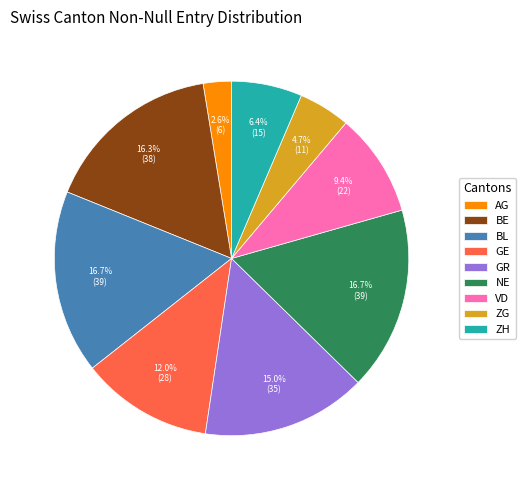

What portion of the pie excludes BE?

83.7%